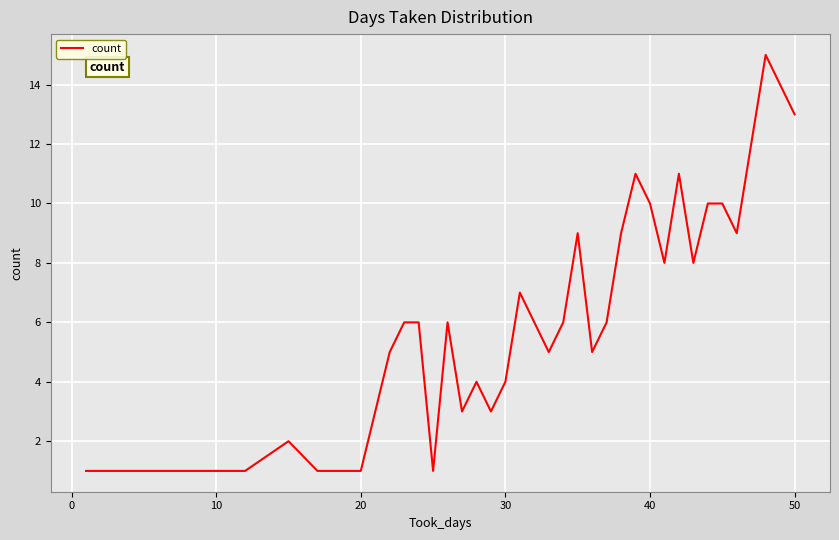

What is the greatest value displayed?

15